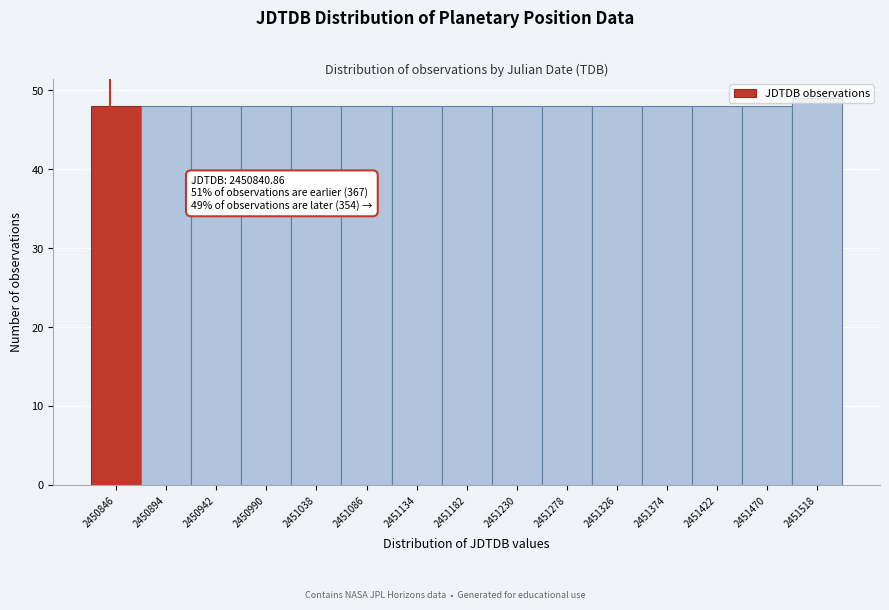

Over which range of the x-axis is the bar tallest?

2451495 to 2451545